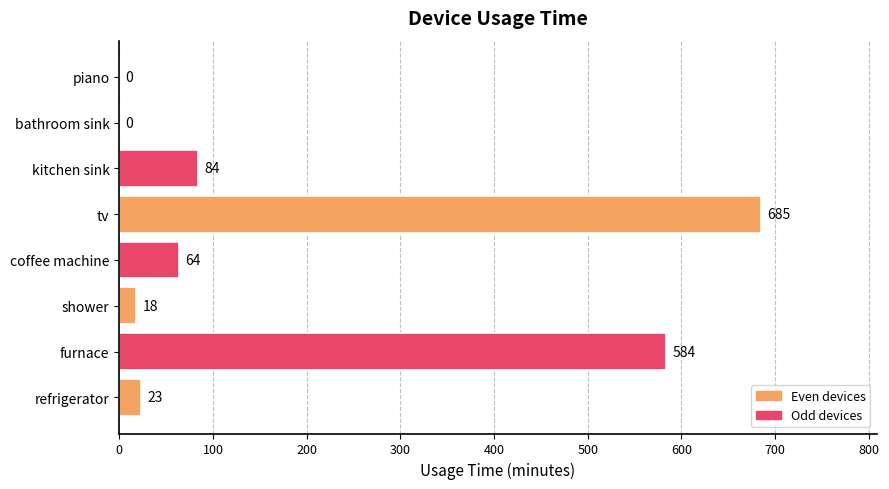

How many positive values are there?

6